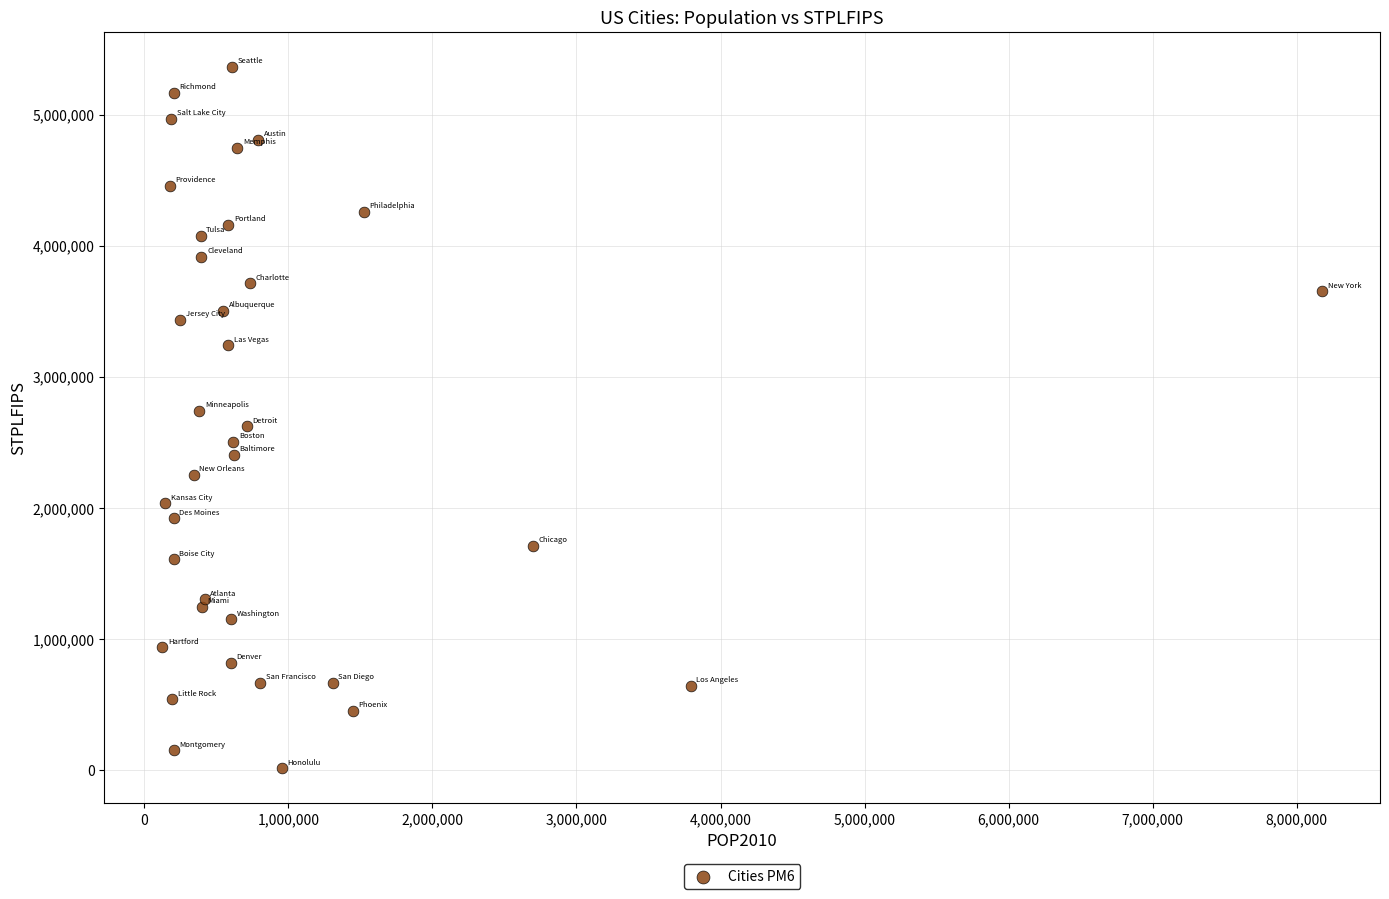

What is the range of Y values (max minus min)?

5347997